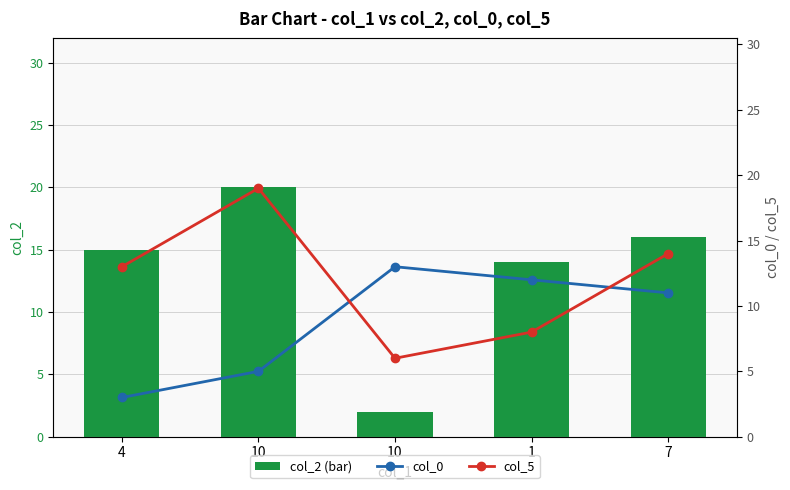

Reading left to right, extract all data points from this chart.

col_2 (bar): 4=15	10=20	10=2	1=14	7=16
col_0 (Min): 4=3	10=5	10=13	1=12	7=11
col_5 (Max): 4=13	10=19	10=6	1=8	7=14